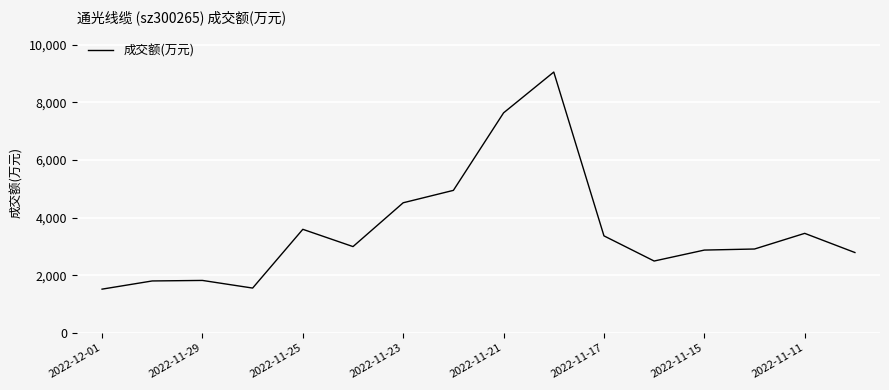

What is the smallest value displayed?

1519